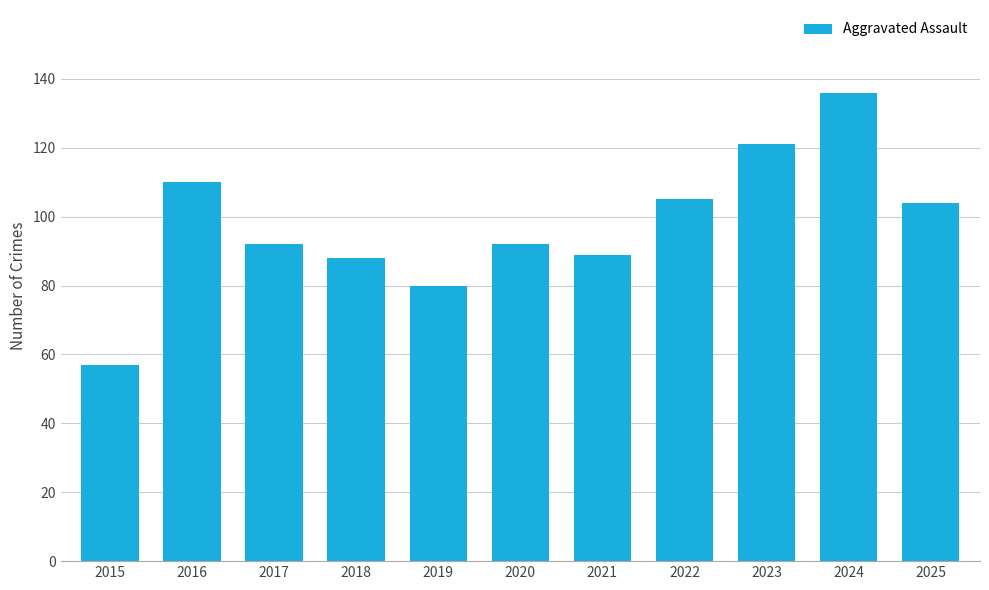

What is the value of the 4th bar from the left?

88